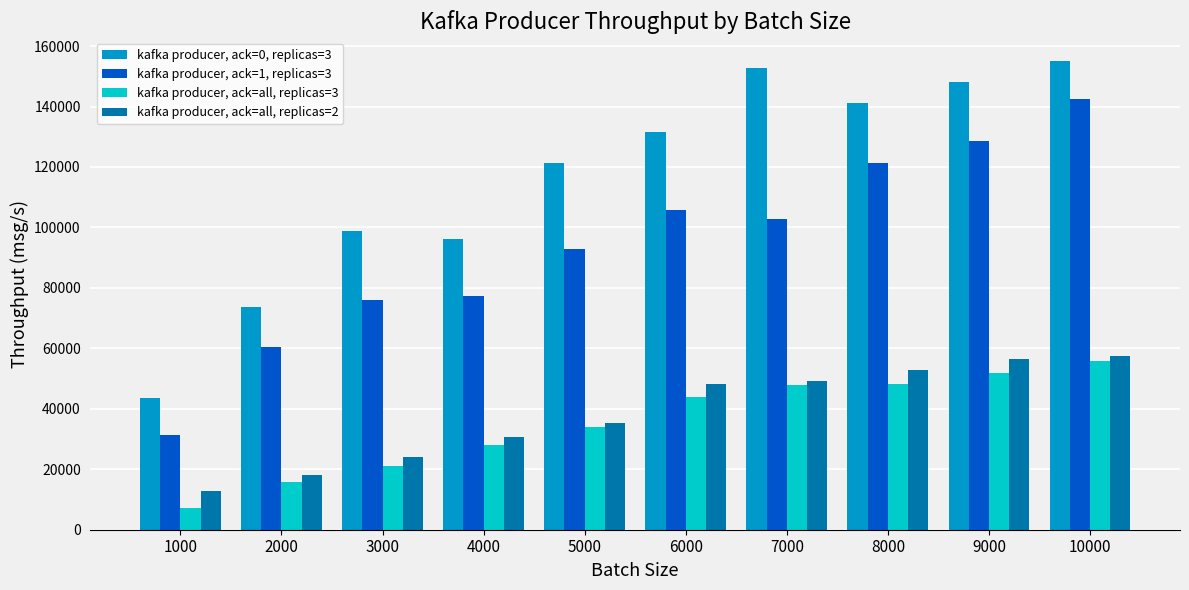

What is the greatest value displayed?

155134